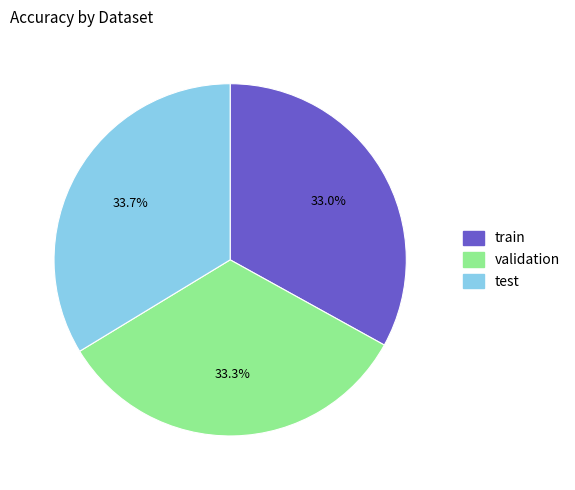

Combined, do validation and train account for over 50%?

Yes